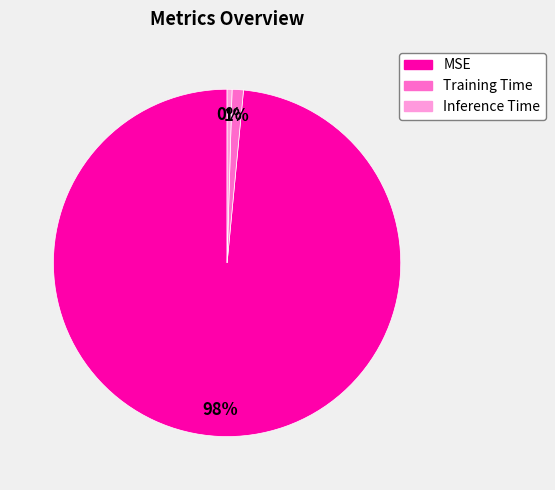

Rank the categories by value from lowest to highest.

Inference Time, Training Time, MSE